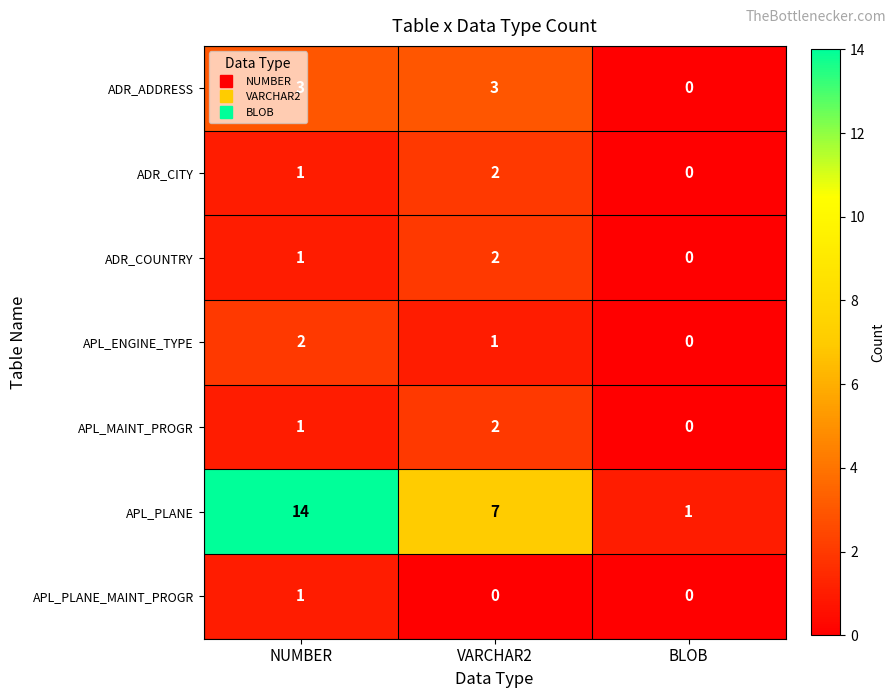

Rank the categories by APL_PLANE value from highest to lowest.

NUMBER, VARCHAR2, BLOB